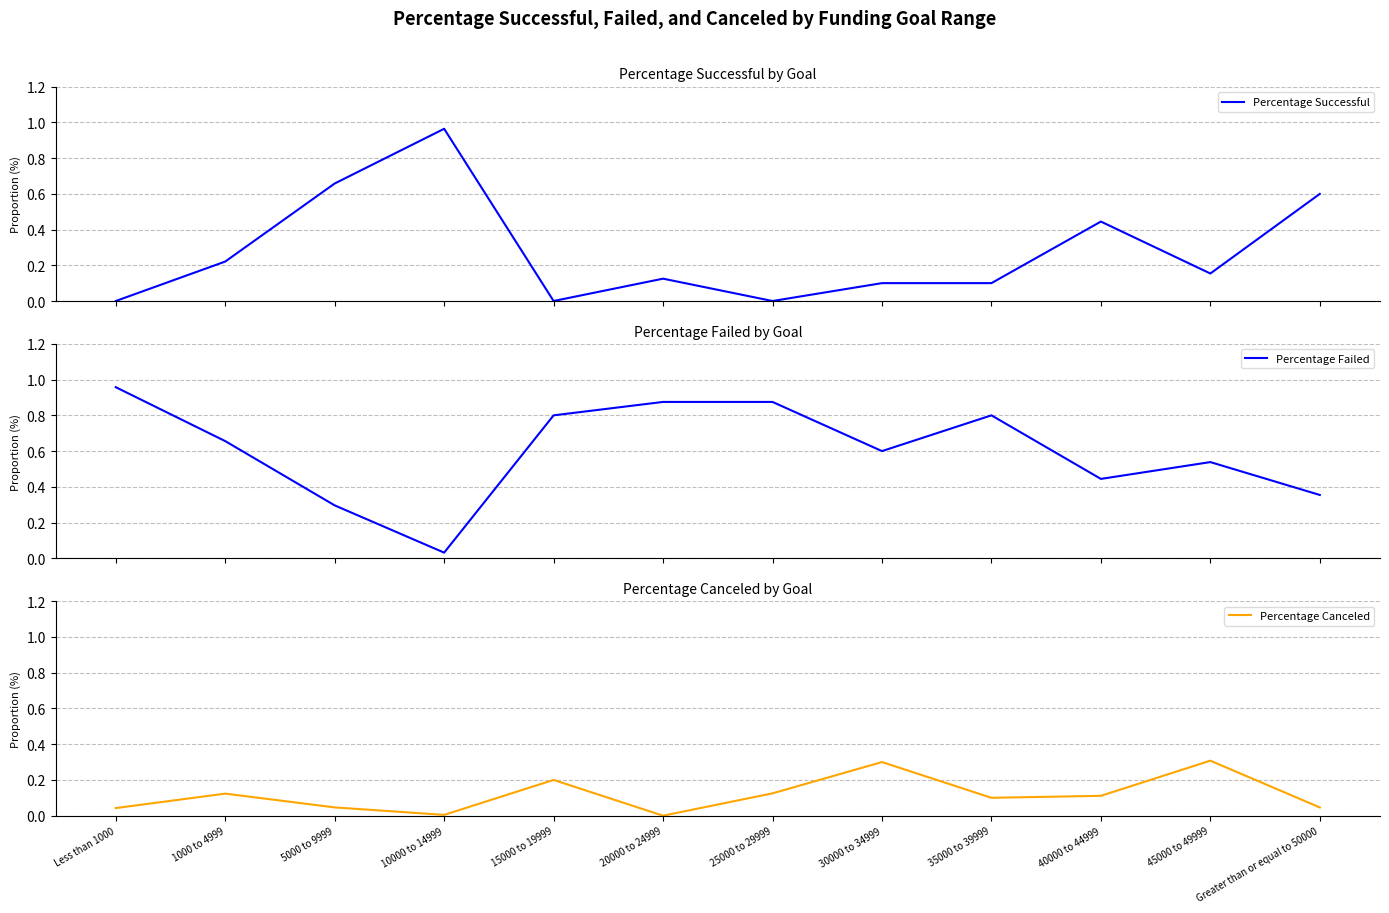

At how many categories does at least one series exceed 0?

12